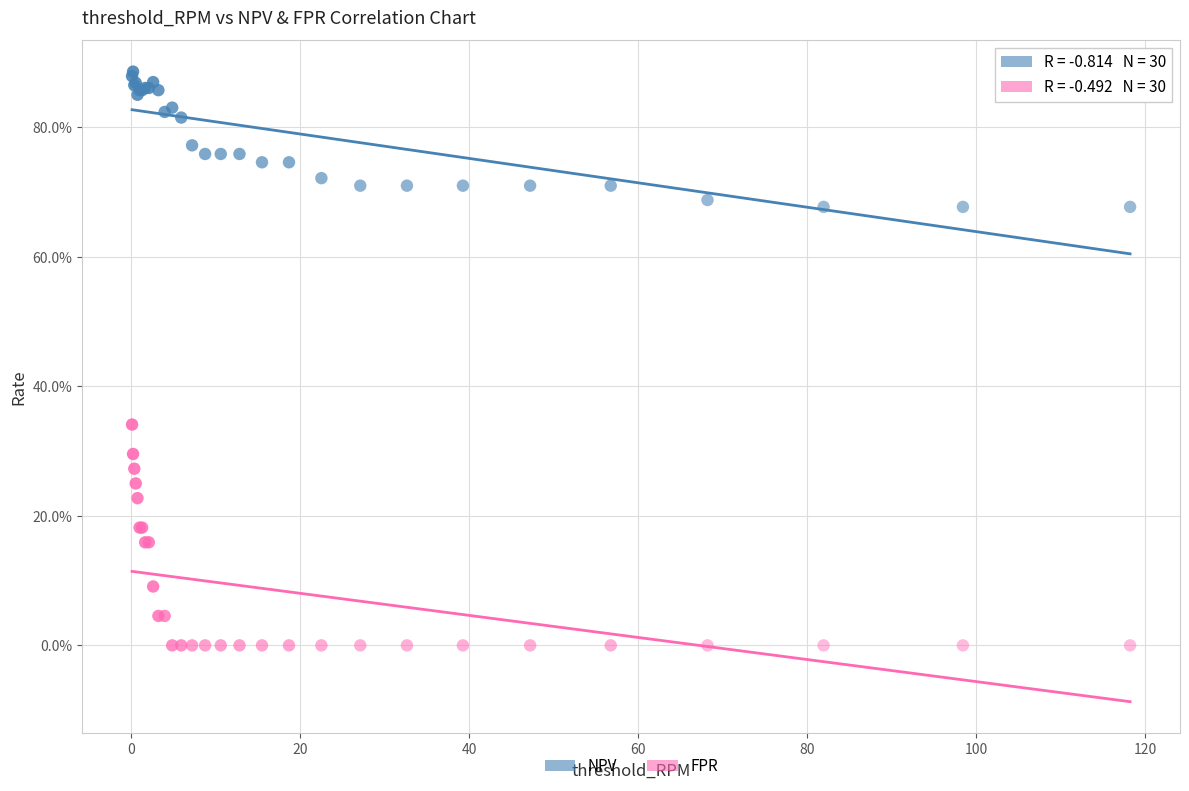

Which series contains the highest Y value?

NPV